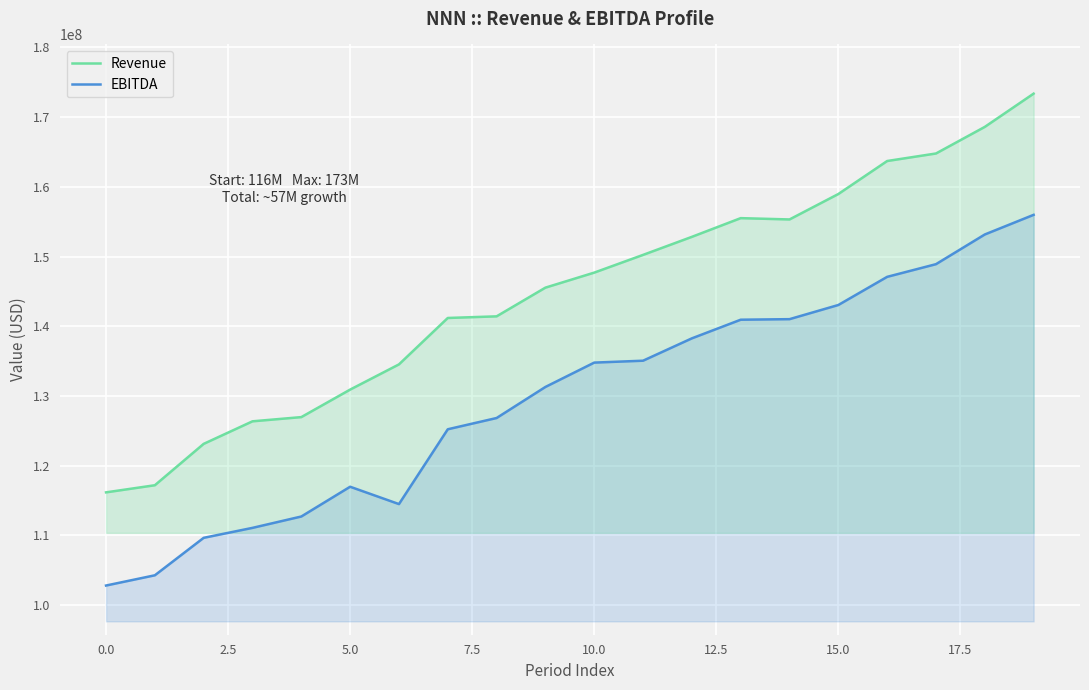

What is the greatest value displayed?

173376000